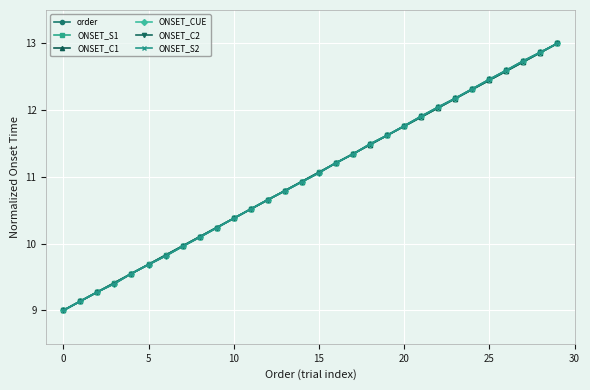

What is the difference between the second highest and second lowest values in the ONSET_CUE series?

3.7